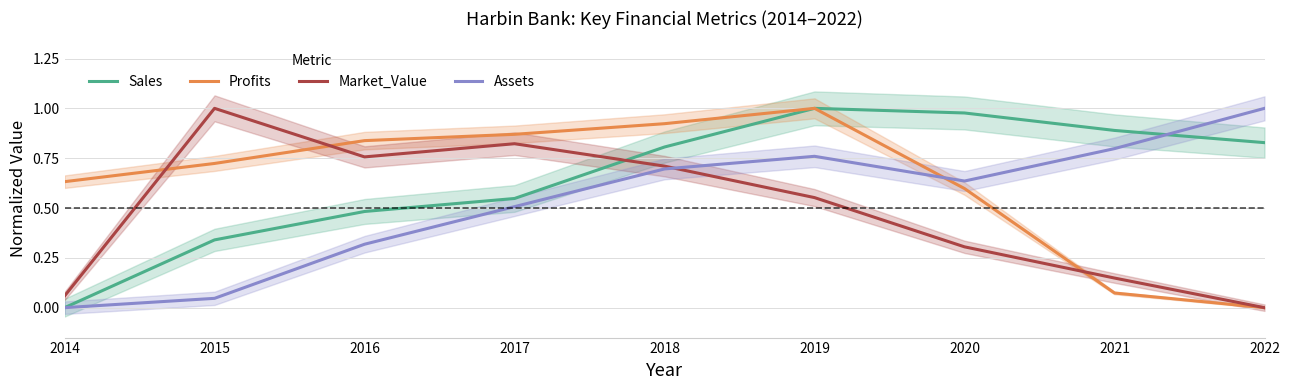

Which series ends up on top after the final intersection of Sales and Market_Value?

Sales